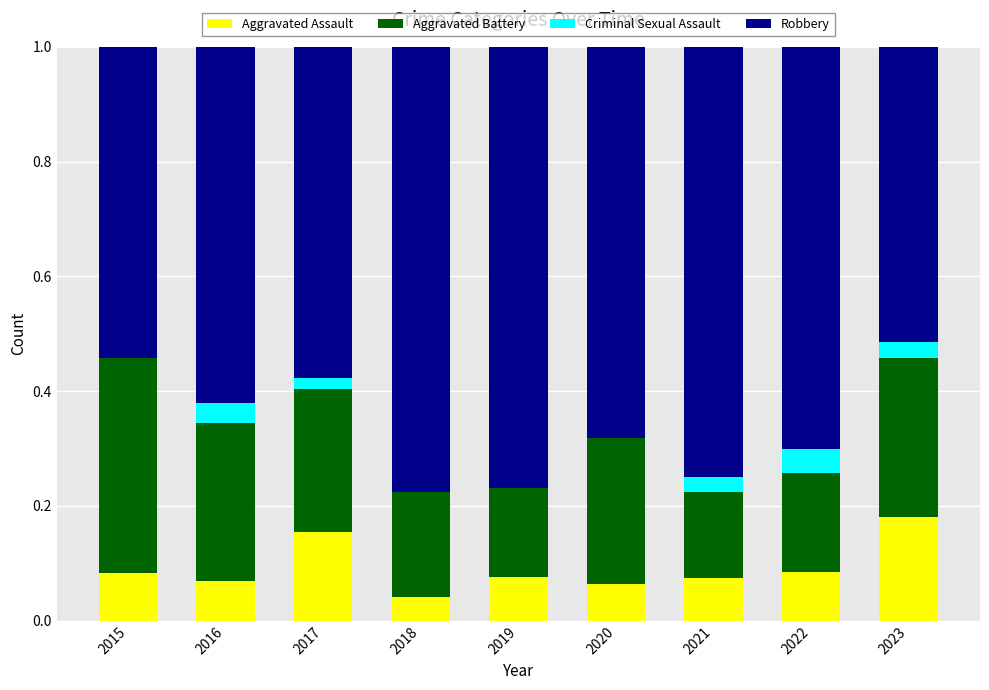

What is the total value across all series at 2021?

1.0